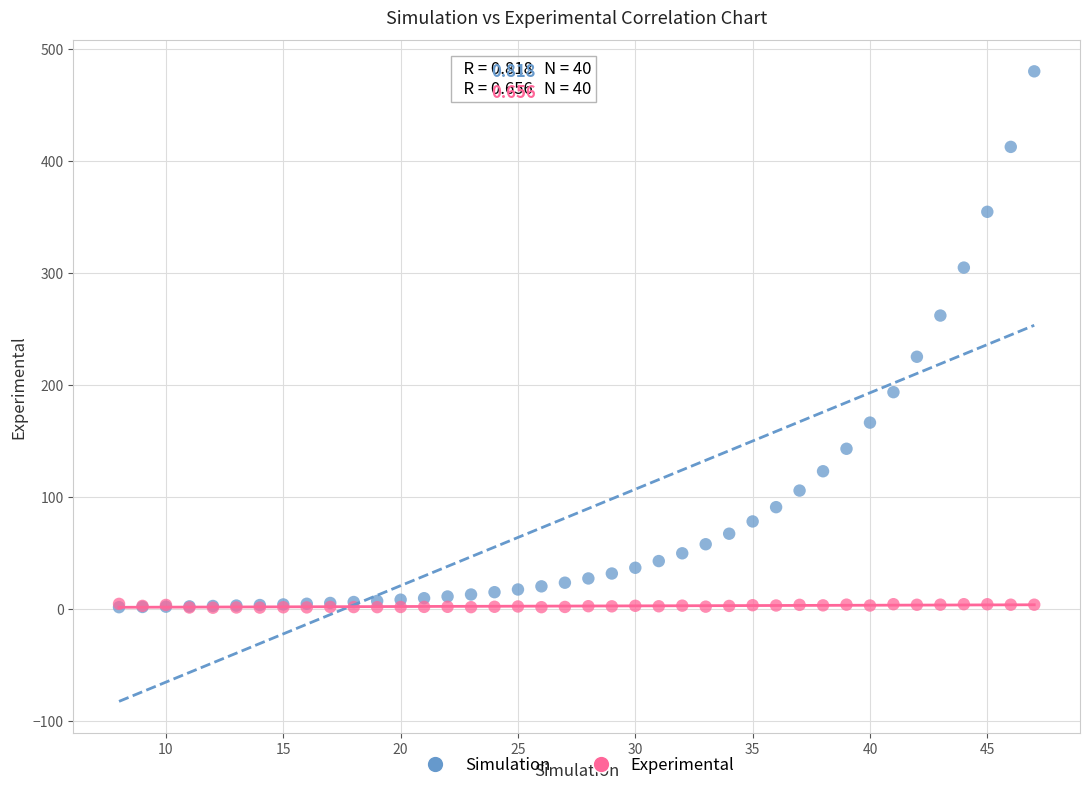

Which series contains the highest Y value?

Simulation